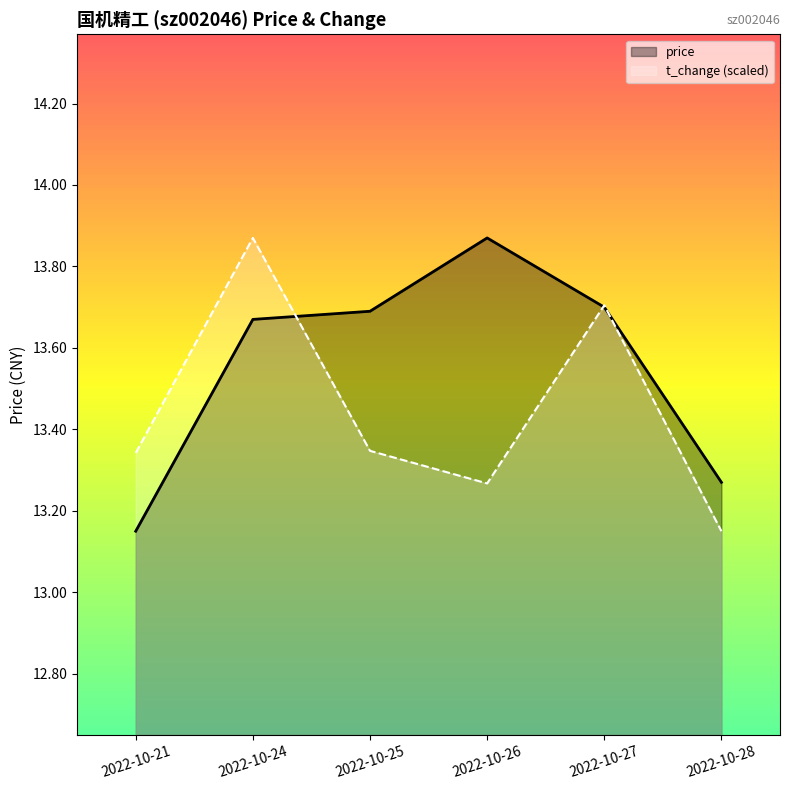

How many distinct data groups are displayed?

2